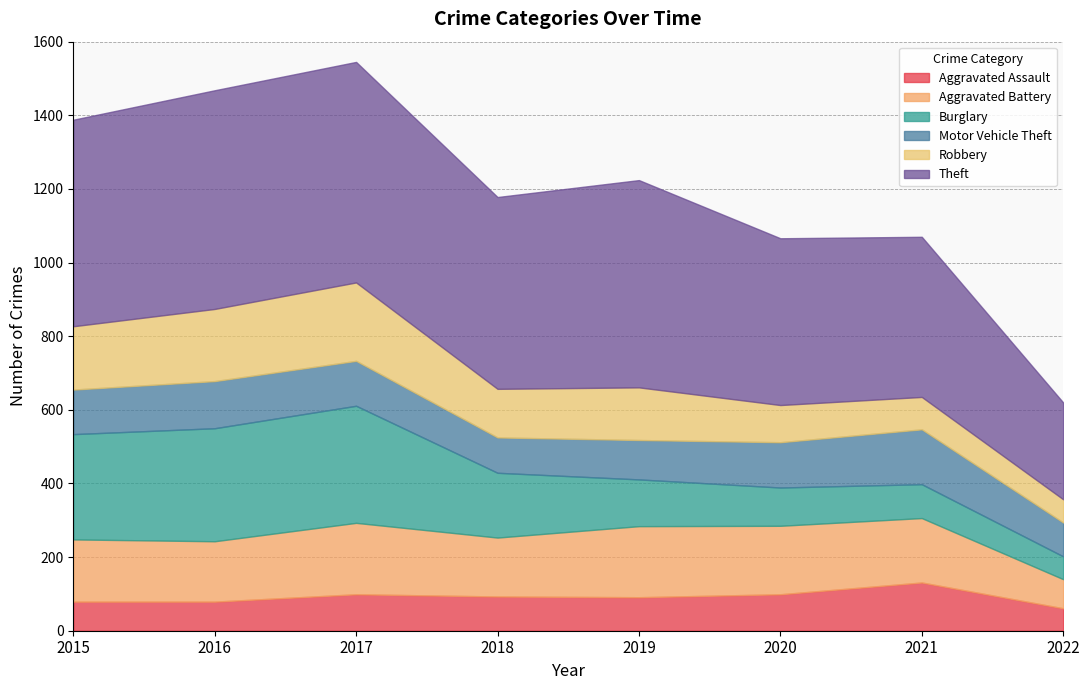

Between which two adjacent categories do Aggravated Battery and Motor Vehicle Theft first intersect?

2021 and 2022